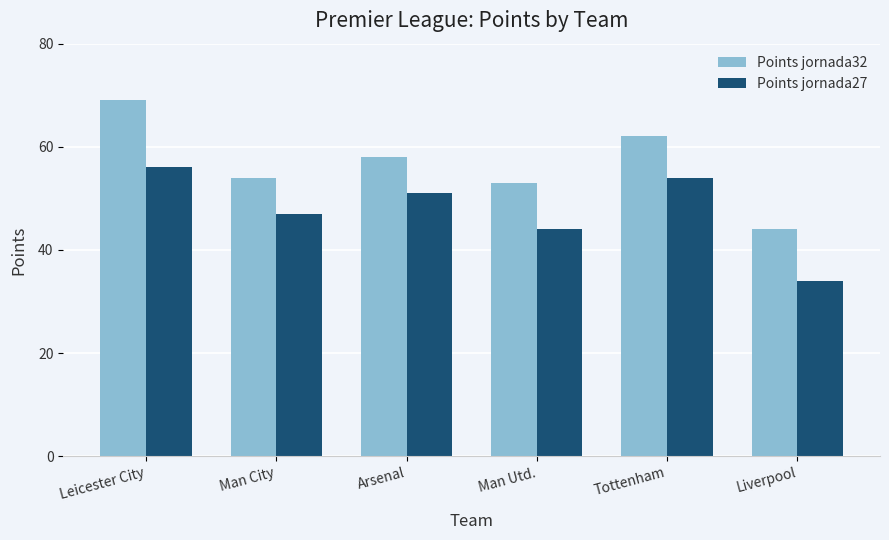

What position from the right is Man Utd.?

3